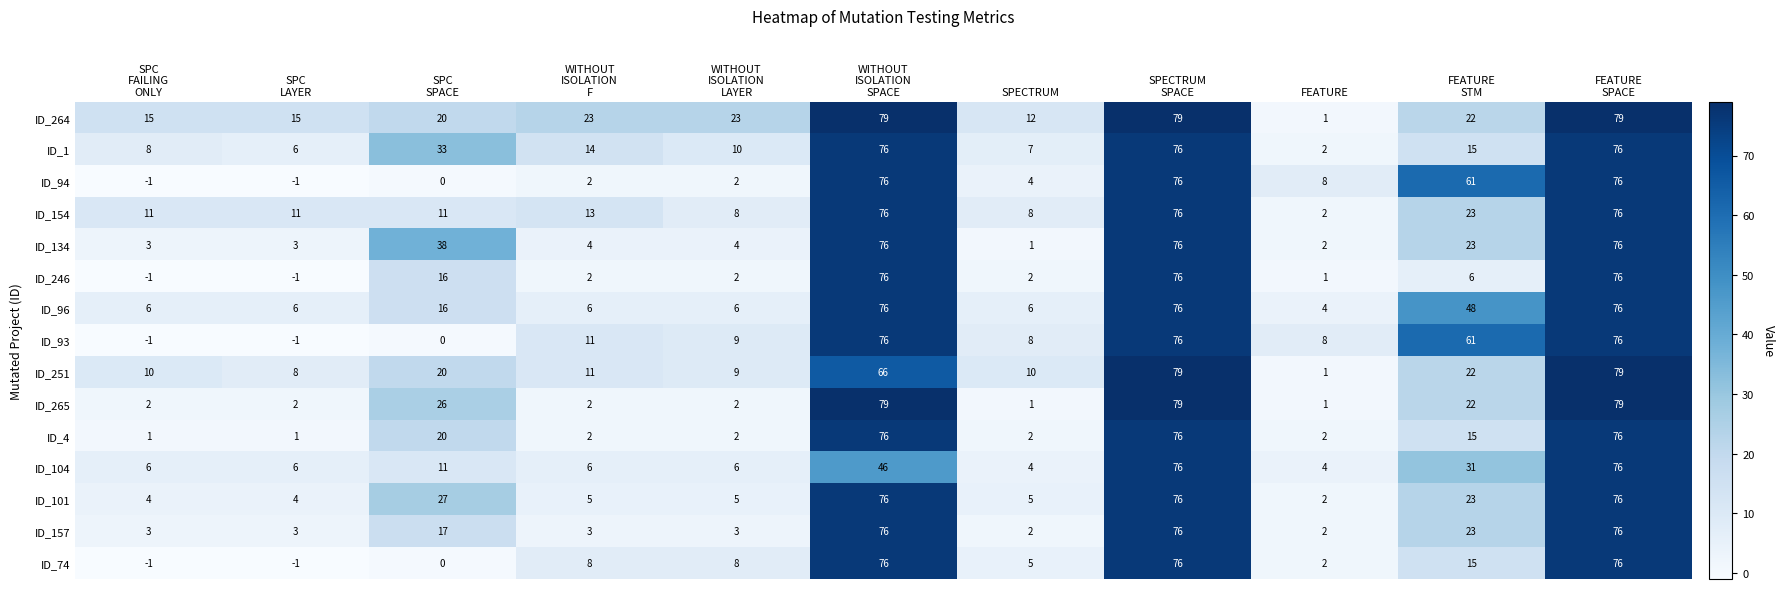

At how many categories does at least one series exceed 13?

9